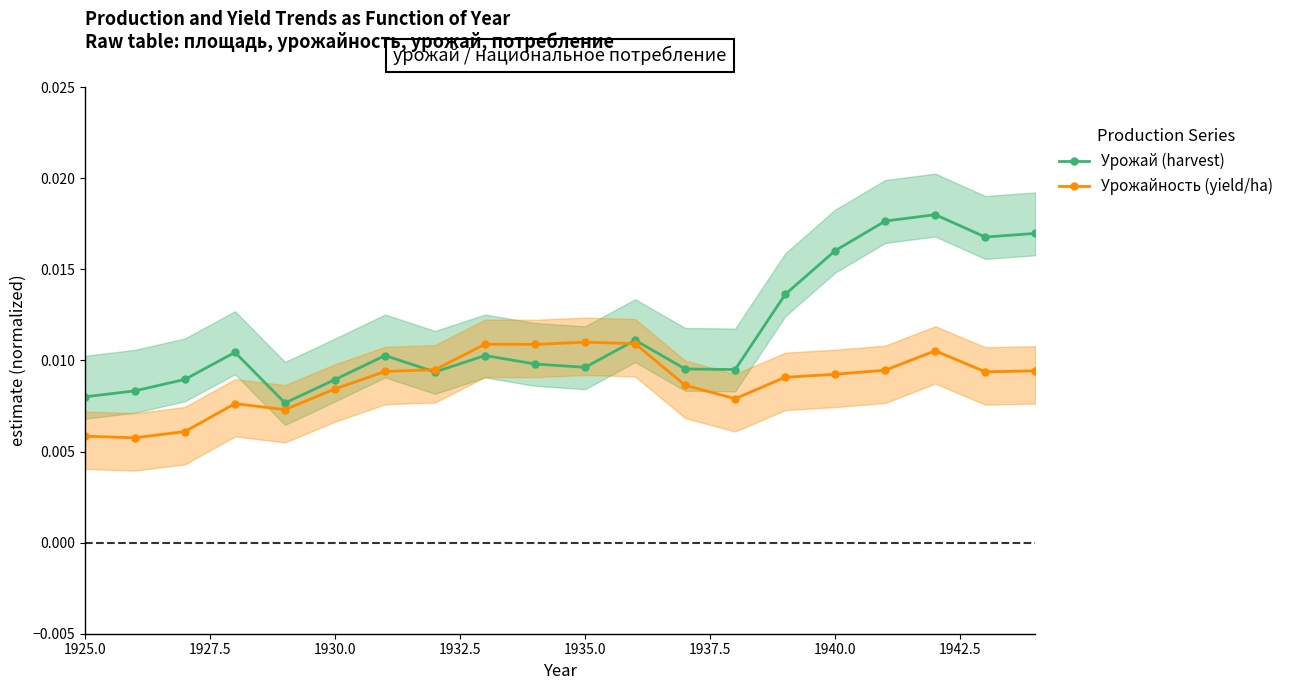

True or false: Урожай (harvest) has more than 1 points higher than both neighbors.

True